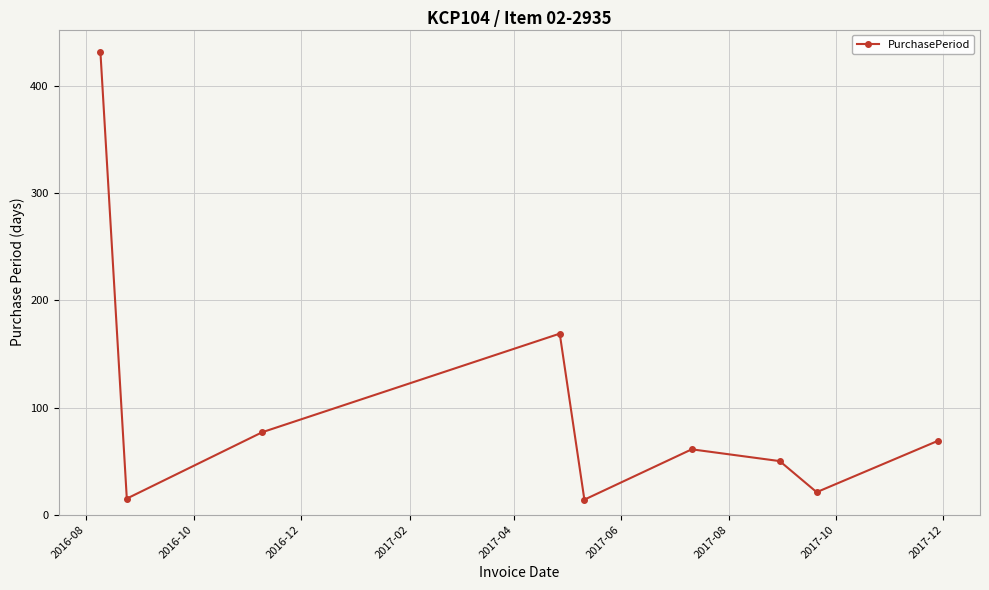

What is the difference between the maximum and minimum values?

418